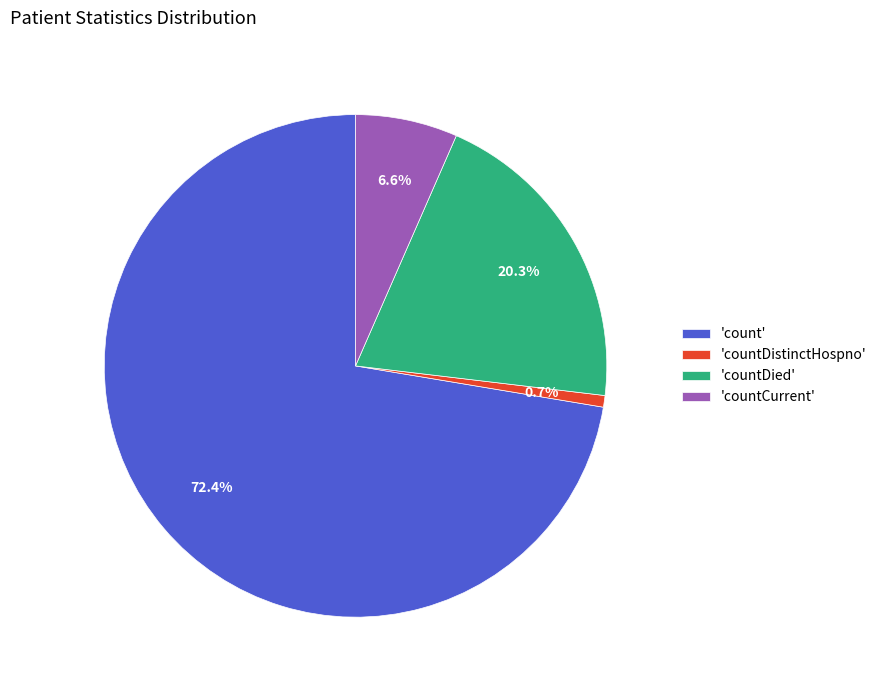

Does any single category account for the majority?

Yes